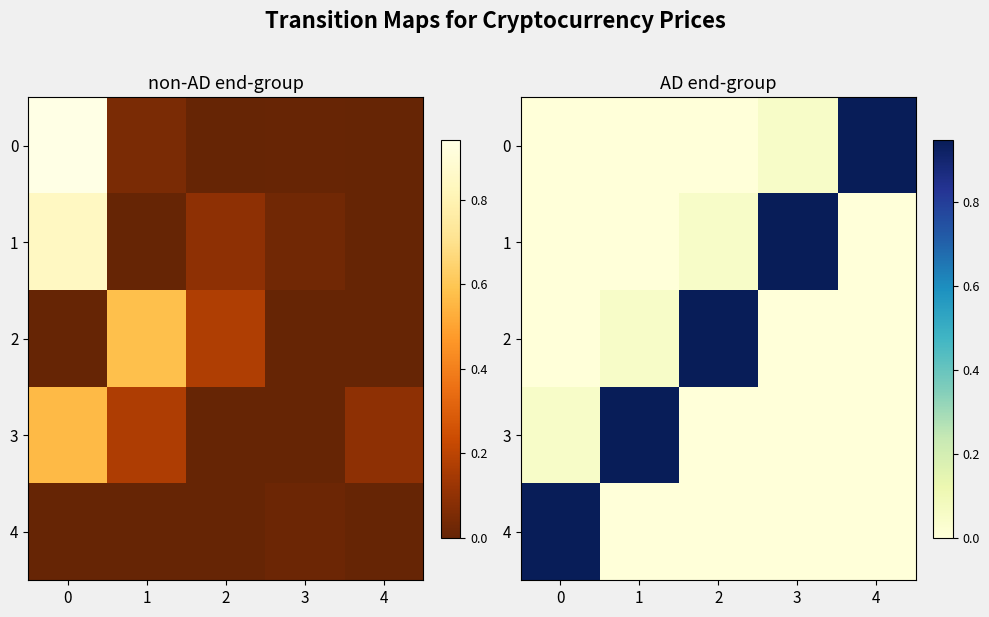

The 4 series shows 0.0 at 1. True or false?

True